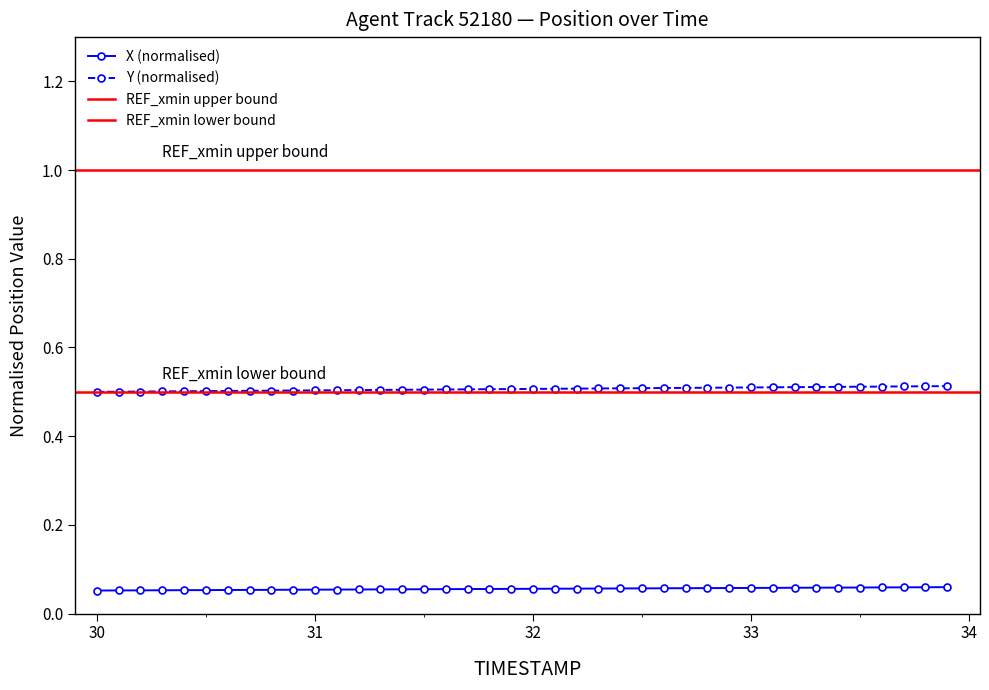

Rank the series by their maximum value, from lowest to highest.

X, Y